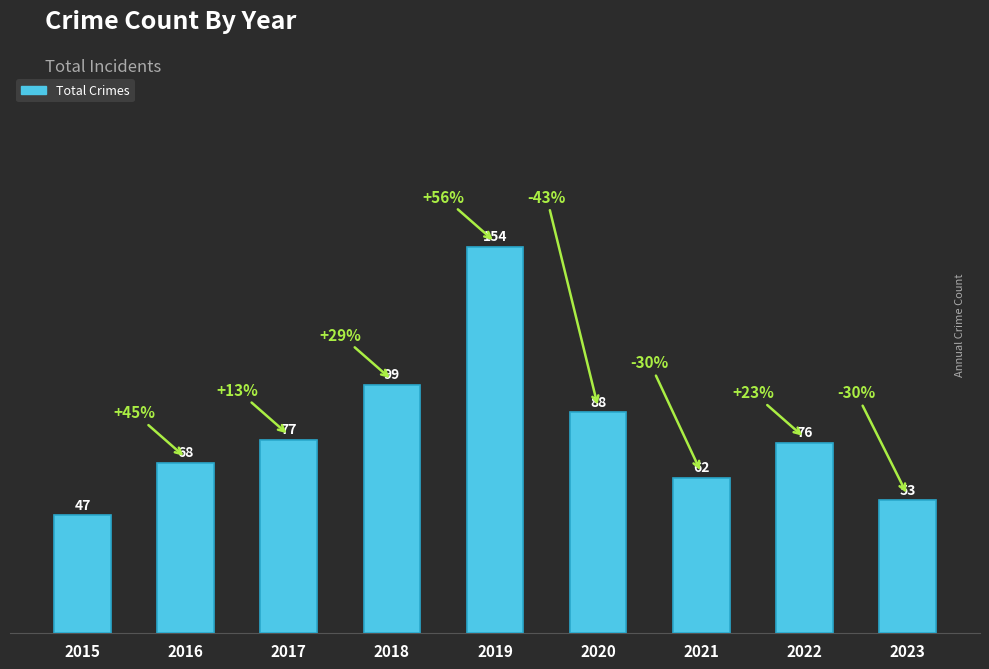

What is the value of the 5th bar from the left?

154